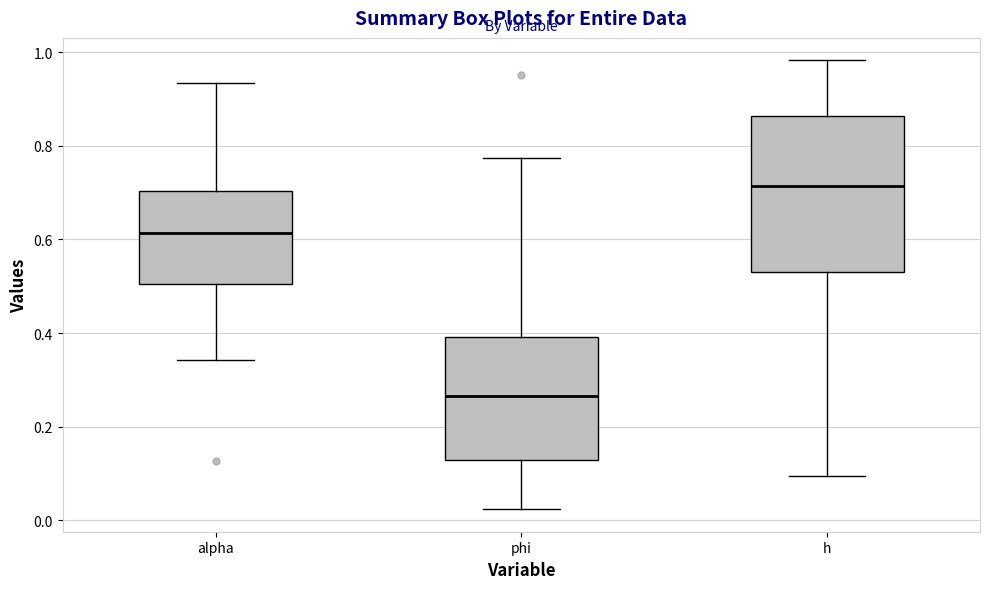

Which box is the tallest, from its lower edge to its upper edge?

h